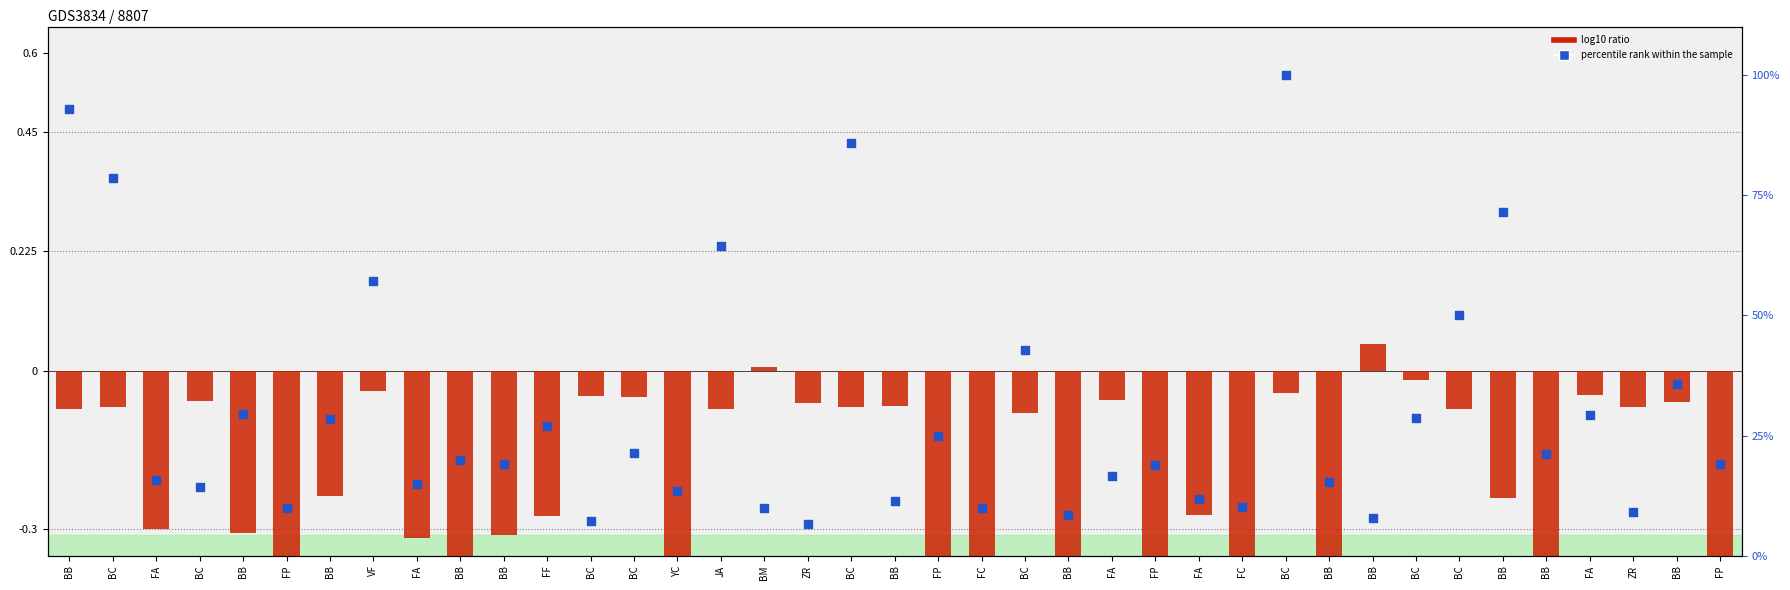

What are all the series names shown in the legend?

log10 ratio, percentile rank within the sample